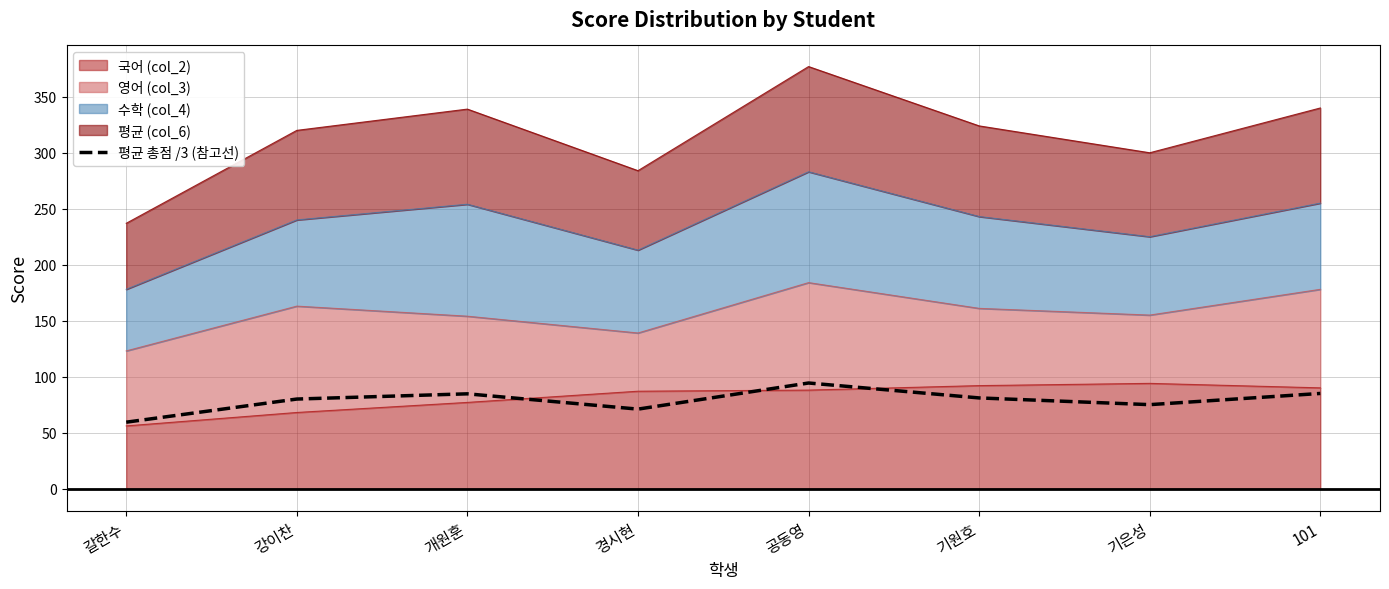

Approximately how many times larger is the value at 기은성 compared to 공동영?

0.8